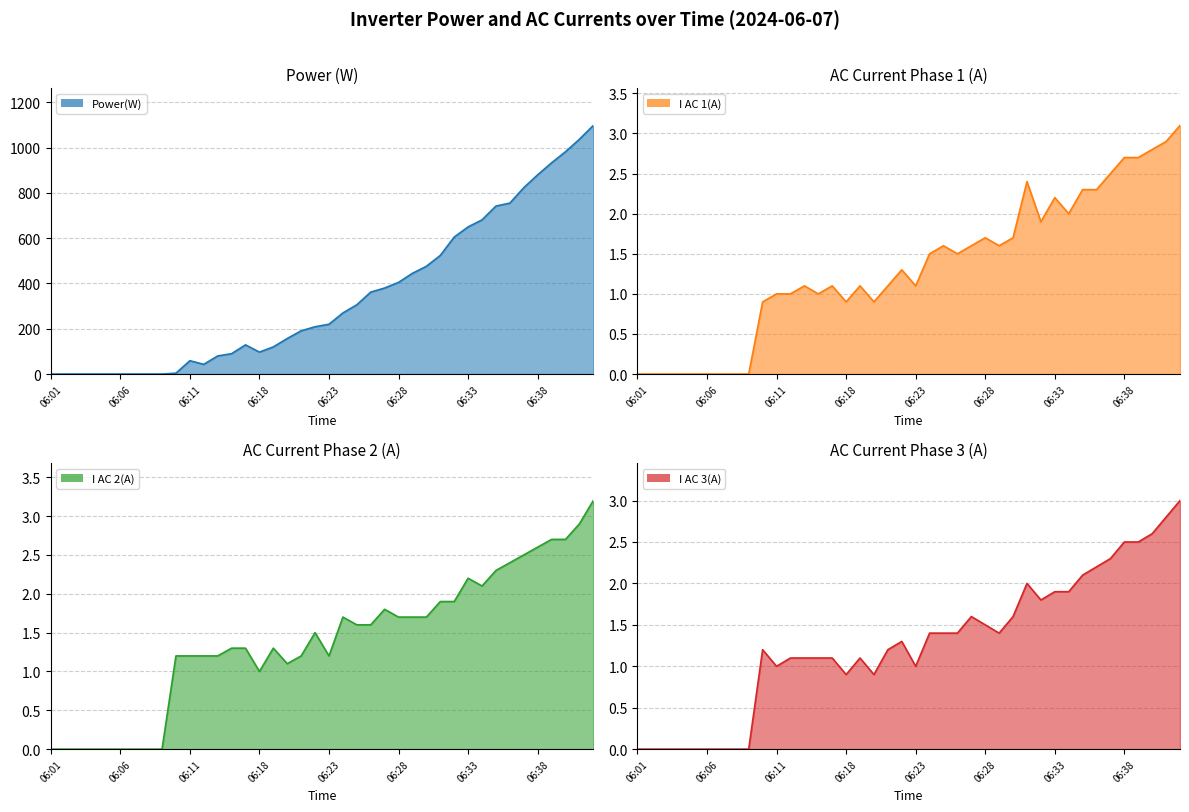

Reading left to right, list all the values displayed in this chart.

Power(W): 06:01=0.0	06:02=0.0	06:03=0.0	06:04=0.0	06:05=0.0	06:06=0.0	06:07=0.0	06:08=0.0	06:09=0.0	06:10=4.0	06:11=59.0	06:12=43.0	06:13=80.0	06:14=90.0	06:15=129.0	06:18=97.0	06:19=120.0	06:20=157.0	06:21=191.0	06:22=209.0	06:23=220.0	06:24=270.0	06:25=306.0	06:26=362.0	06:27=380.0	06:28=405.0	06:29=445.0	06:30=476.0	06:31=524.0	06:32=605.0	06:33=650.0	06:34=681.0	06:35=742.0	06:36=755.0	06:37=823.0	06:38=880.0	06:39=933.0	06:40=982.0	06:41=1037.0	06:42=1098.0
I AC 1(A): 06:01=0.0	06:02=0.0	06:03=0.0	06:04=0.0	06:05=0.0	06:06=0.0	06:07=0.0	06:08=0.0	06:09=0.0	06:10=0.9	06:11=1.0	06:12=1.0	06:13=1.1	06:14=1.0	06:15=1.1	06:18=0.9	06:19=1.1	06:20=0.9	06:21=1.1	06:22=1.3	06:23=1.1	06:24=1.5	06:25=1.6	06:26=1.5	06:27=1.6	06:28=1.7	06:29=1.6	06:30=1.7	06:31=2.4	06:32=1.9	06:33=2.2	06:34=2.0	06:35=2.3	06:36=2.3	06:37=2.5	06:38=2.7	06:39=2.7	06:40=2.8	06:41=2.9	06:42=3.1
I AC 2(A): 06:01=0.0	06:02=0.0	06:03=0.0	06:04=0.0	06:05=0.0	06:06=0.0	06:07=0.0	06:08=0.0	06:09=0.0	06:10=1.2	06:11=1.2	06:12=1.2	06:13=1.2	06:14=1.3	06:15=1.3	06:18=1.0	06:19=1.3	06:20=1.1	06:21=1.2	06:22=1.5	06:23=1.2	06:24=1.7	06:25=1.6	06:26=1.6	06:27=1.8	06:28=1.7	06:29=1.7	06:30=1.7	06:31=1.9	06:32=1.9	06:33=2.2	06:34=2.1	06:35=2.3	06:36=2.4	06:37=2.5	06:38=2.6	06:39=2.7	06:40=2.7	06:41=2.9	06:42=3.2
I AC 3(A): 06:01=0.0	06:02=0.0	06:03=0.0	06:04=0.0	06:05=0.0	06:06=0.0	06:07=0.0	06:08=0.0	06:09=0.0	06:10=1.2	06:11=1.0	06:12=1.1	06:13=1.1	06:14=1.1	06:15=1.1	06:18=0.9	06:19=1.1	06:20=0.9	06:21=1.2	06:22=1.3	06:23=1.0	06:24=1.4	06:25=1.4	06:26=1.4	06:27=1.6	06:28=1.5	06:29=1.4	06:30=1.6	06:31=2.0	06:32=1.8	06:33=1.9	06:34=1.9	06:35=2.1	06:36=2.2	06:37=2.3	06:38=2.5	06:39=2.5	06:40=2.6	06:41=2.8	06:42=3.0